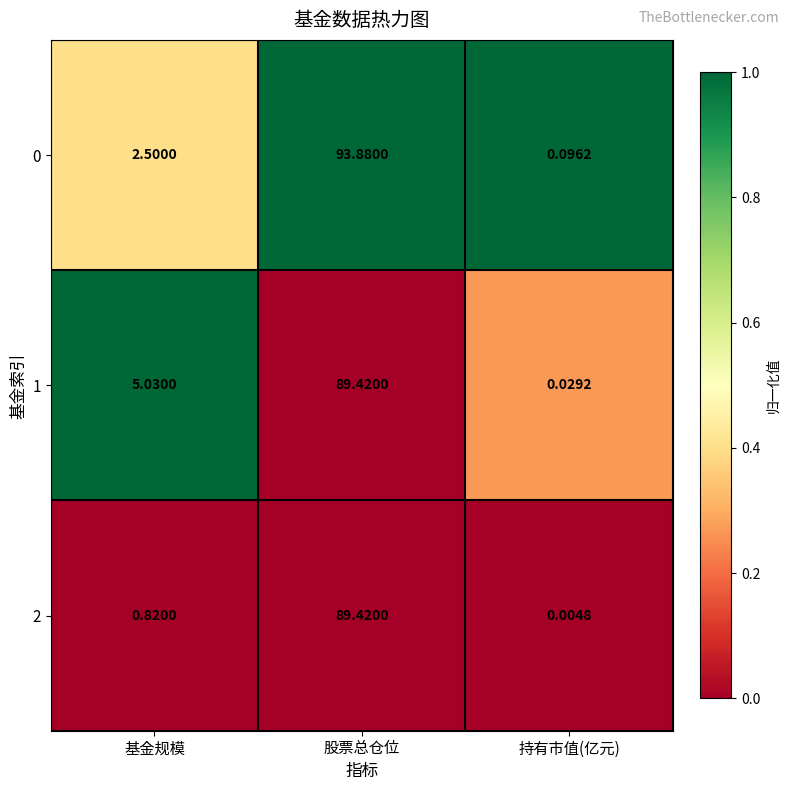

Where is 0 nearest to the value 46?

基金规模